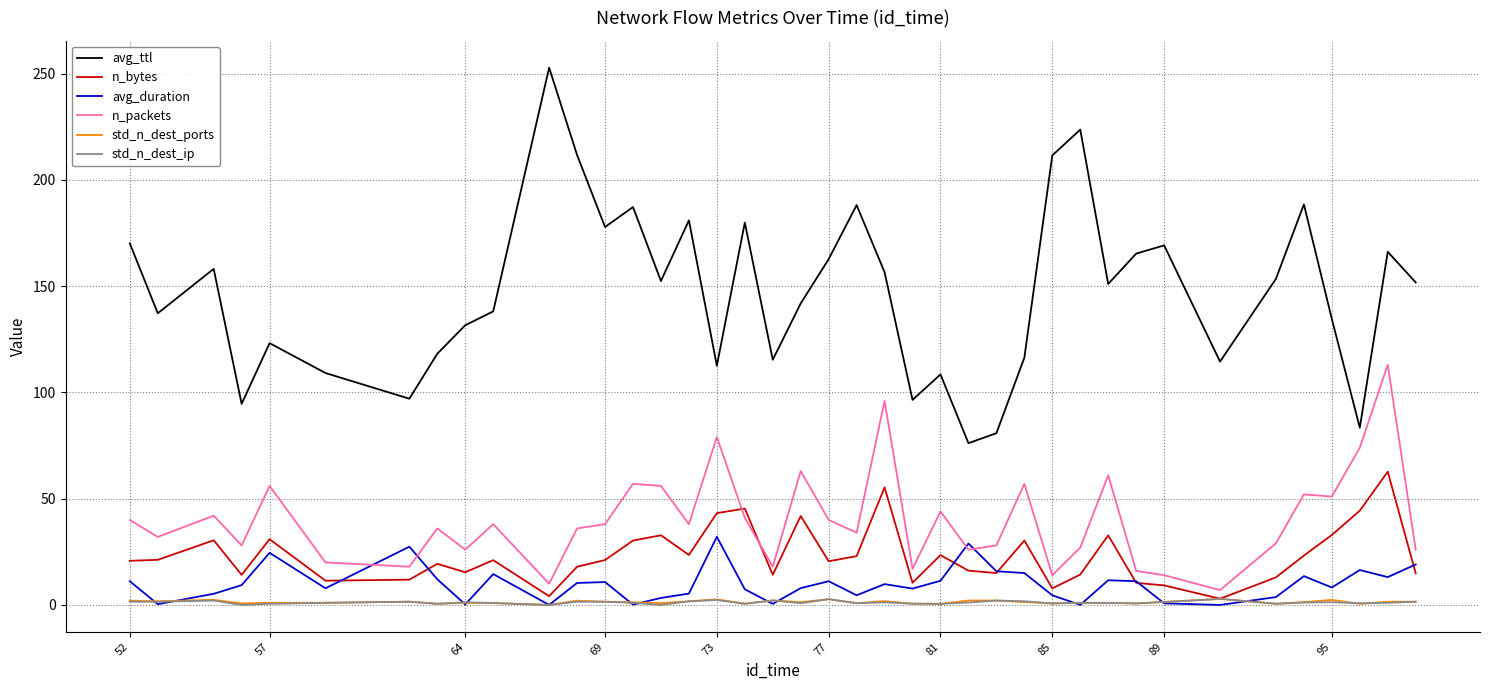

True or false: n_packets and avg_ttl cross at least once.

False